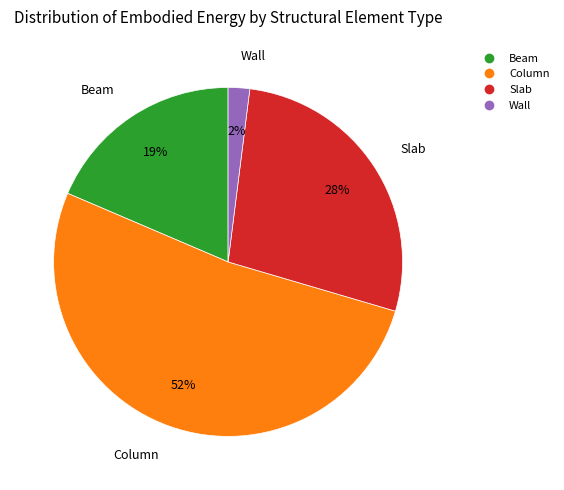

To the nearest percent, what is the combined percentage of Slab and Wall?

30%